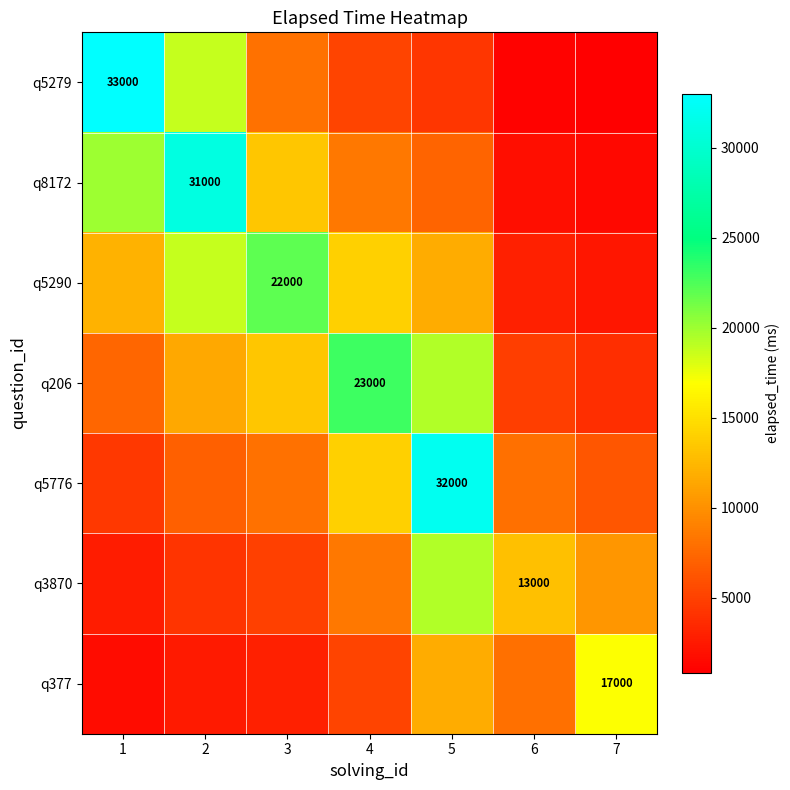

What is the sum of all q5290 values?

83866.2